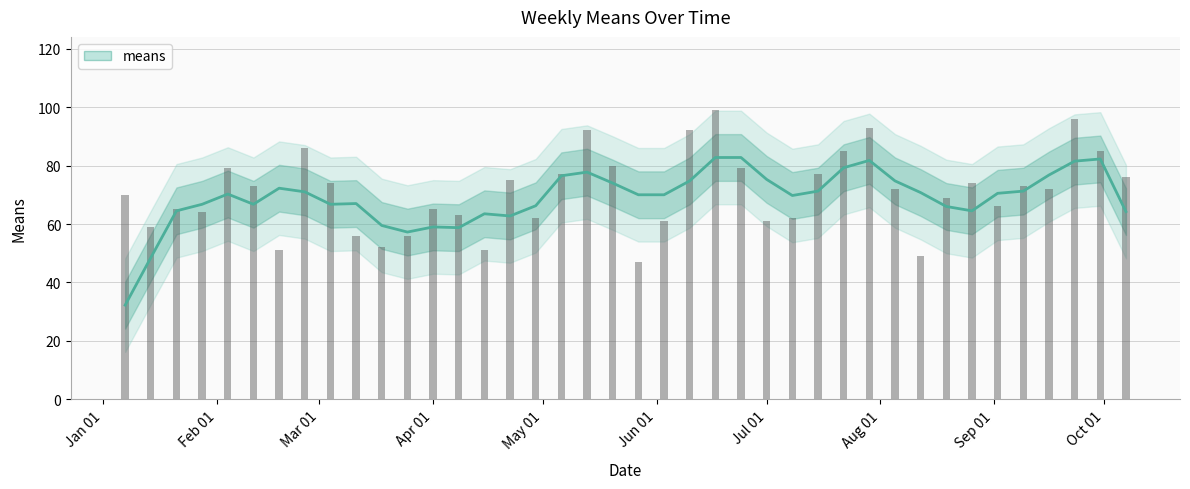

What is the label of the 32nd bar from the right?

Mar 01